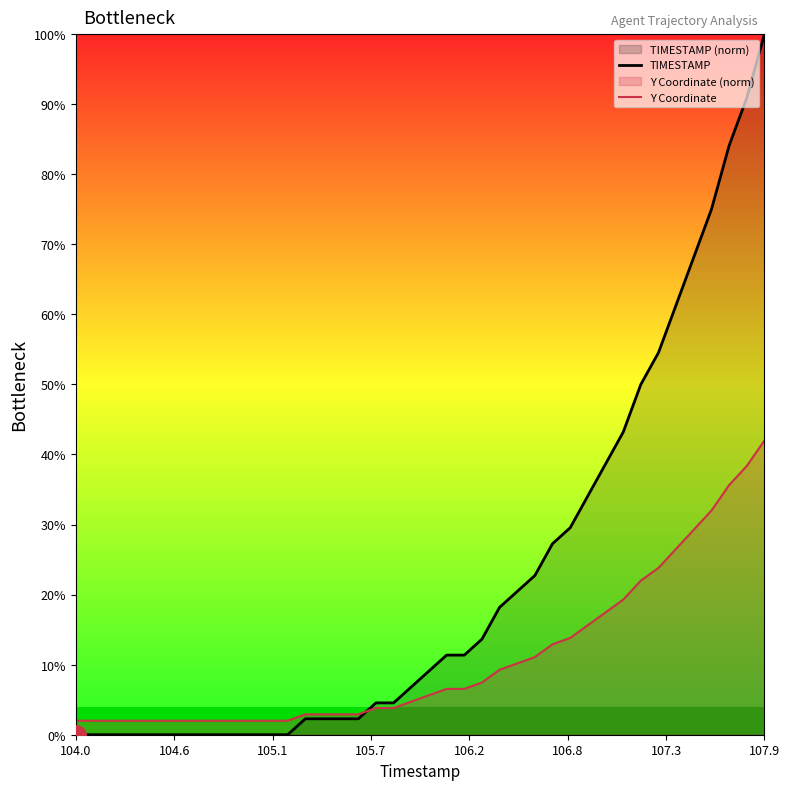

Which category has the lowest value in the TIMESTAMP series?

104.0